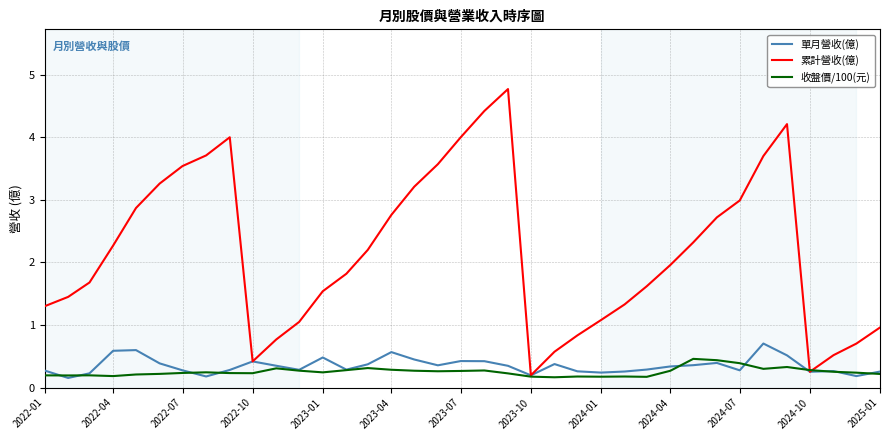

What is the maximum value for 單月營收(億)?

0.7